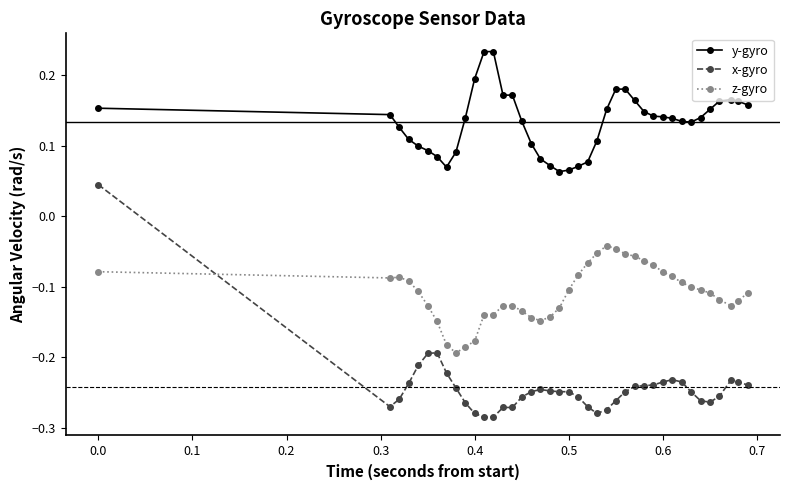

Count the y-gyro values in the range 0 to 1.

40